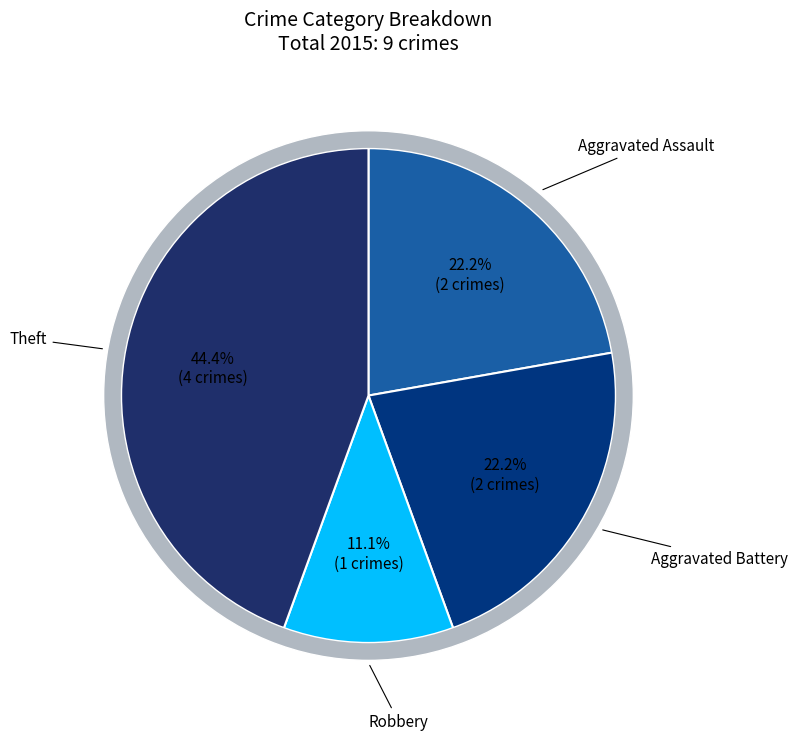

Which category has the biggest portion of the pie?

Theft